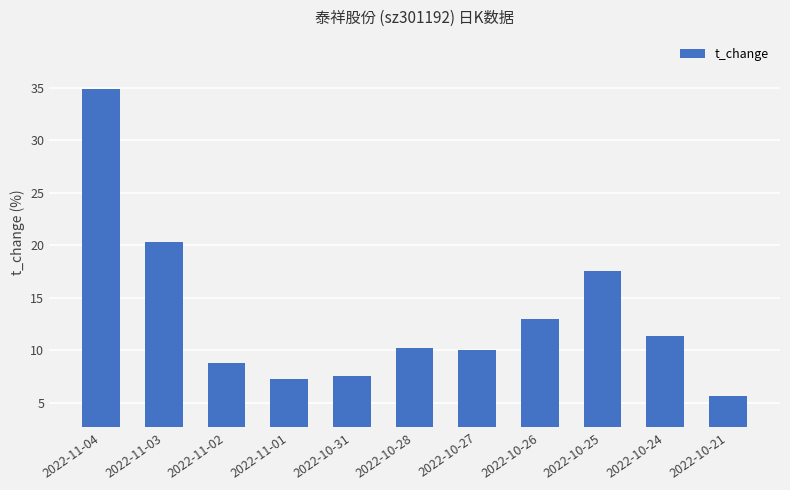

What is the label of the 2nd bar from the left?

2022-11-03